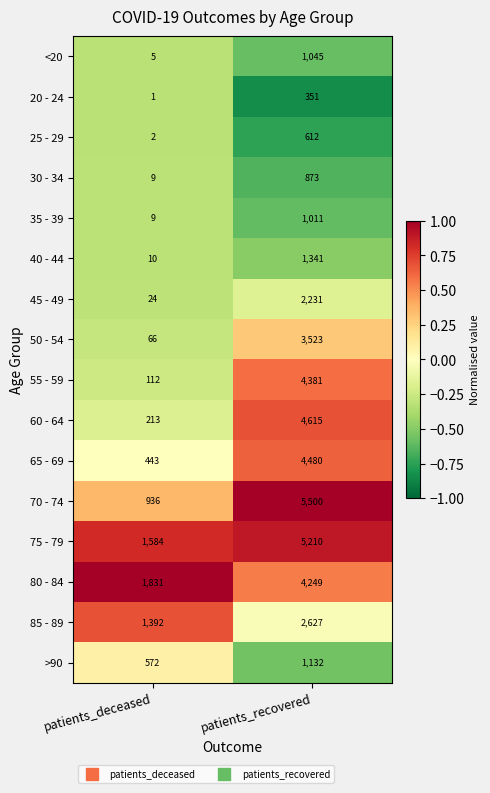

List the labels in order of 45 - 49 value, largest first.

patients_recovered, patients_deceased